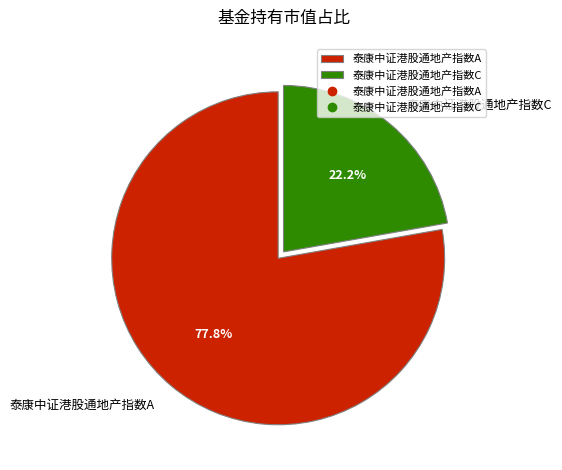

To the nearest percent, what is the combined percentage of 泰康中证港股通地产指数A and 泰康中证港股通地产指数C?

100%